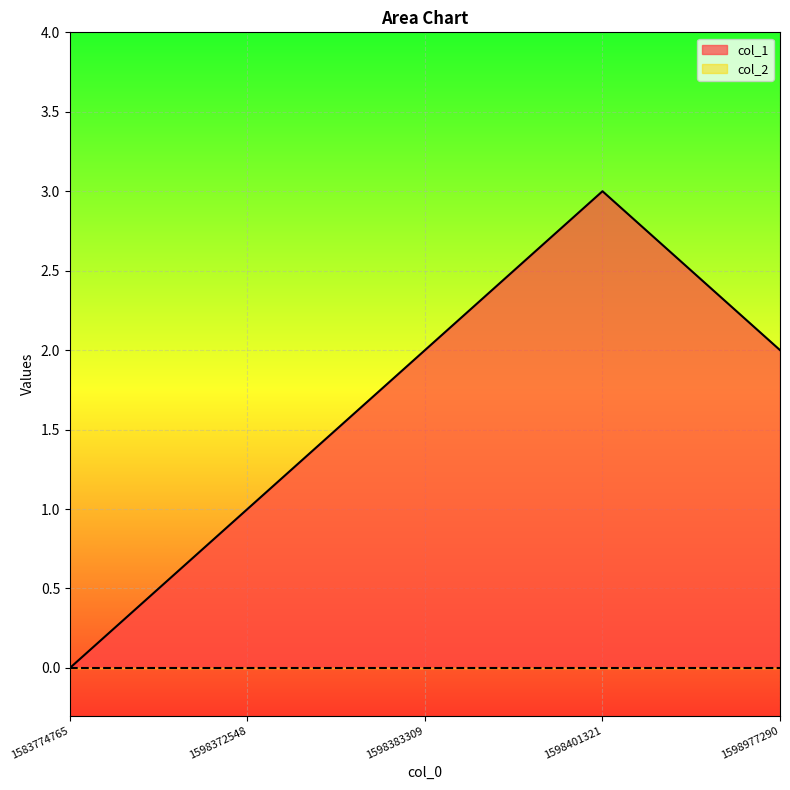

Reading left to right, extract all data points from this chart.

1583774765=0	1598372548=1	1598383309=2	1598401321=3	1598977290=2